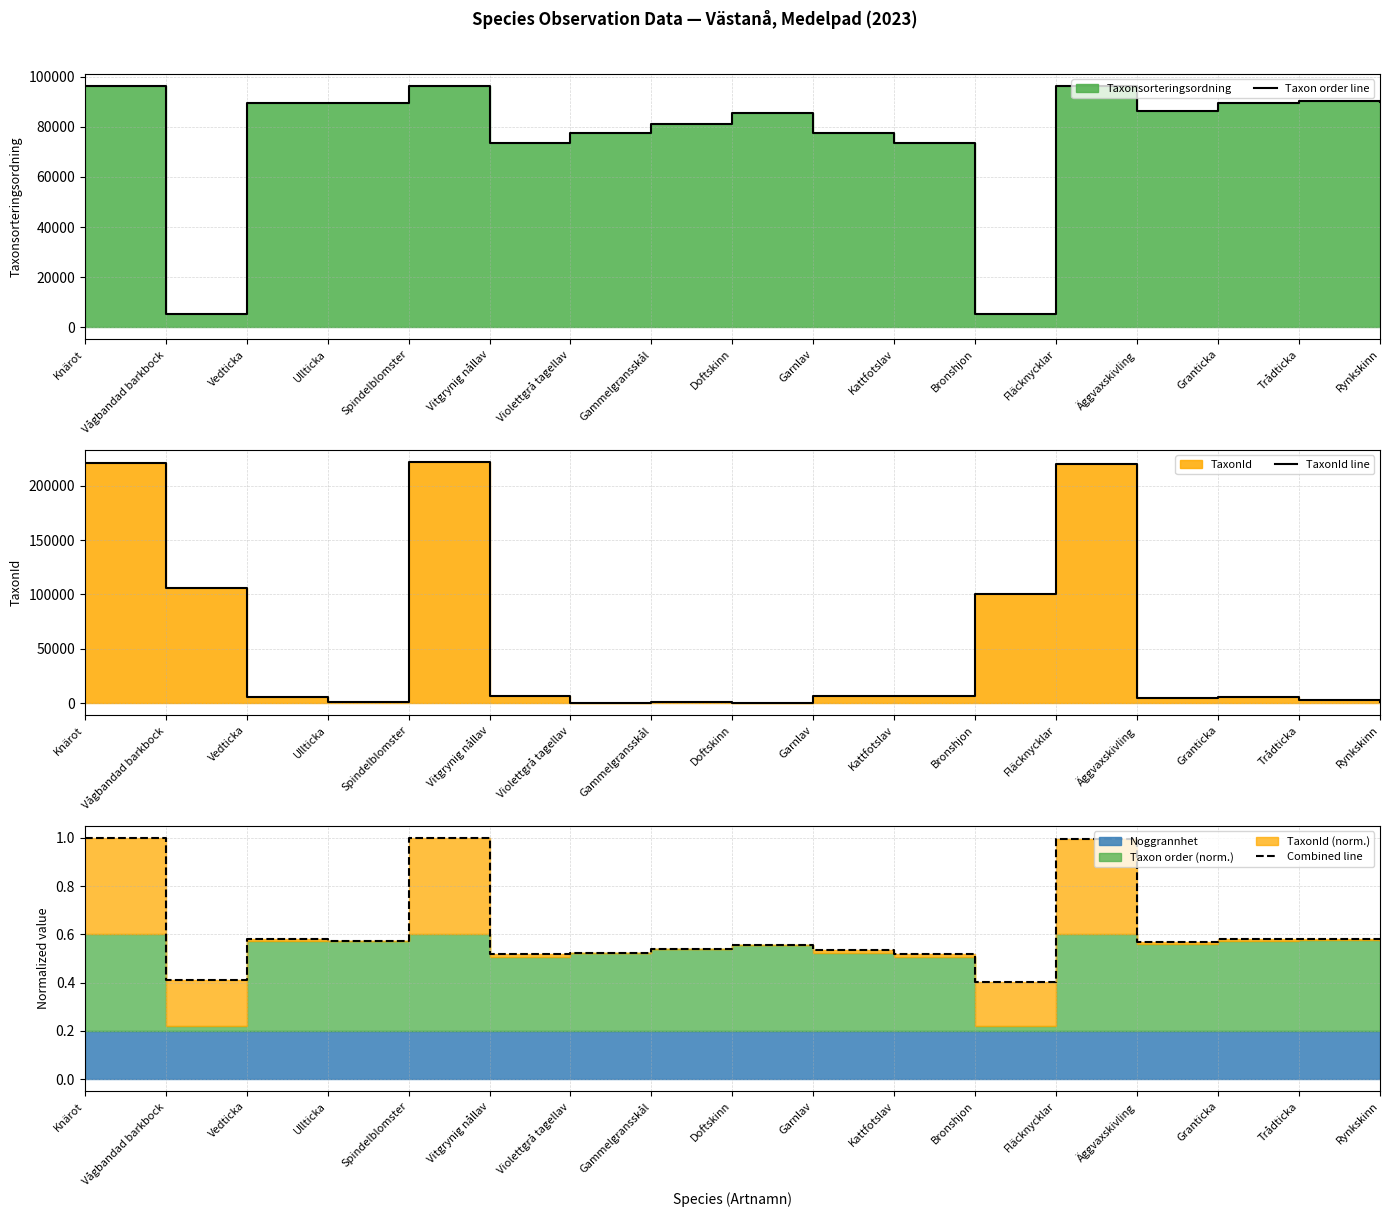

Count the number of categories in the chart.

17